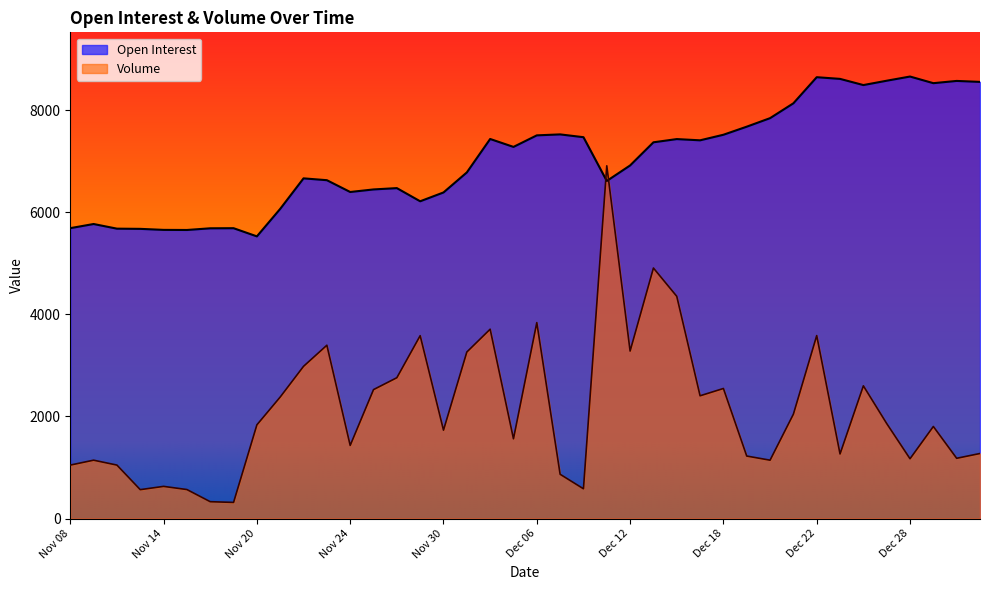

True or false: Open Interest has more than 2 interior local peaks.

True